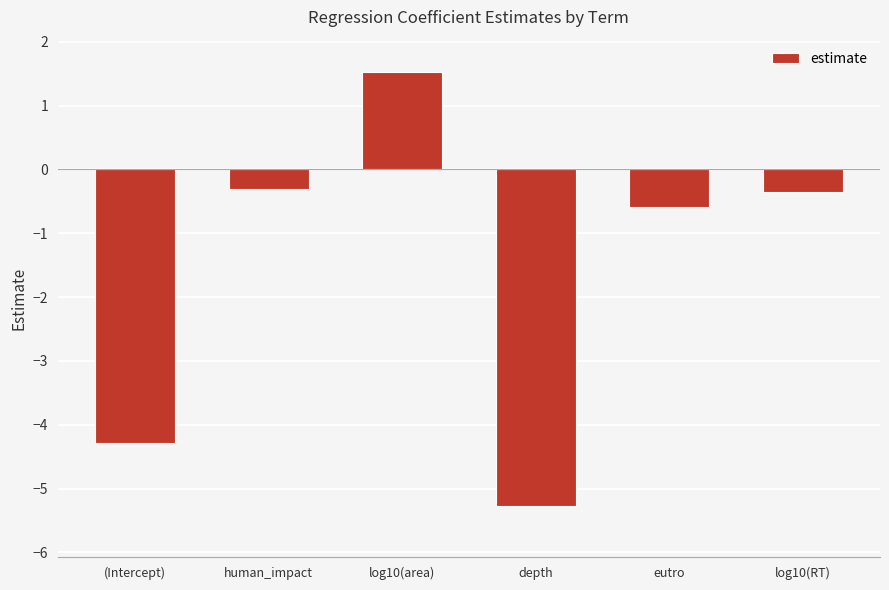

How many values are below zero?

5